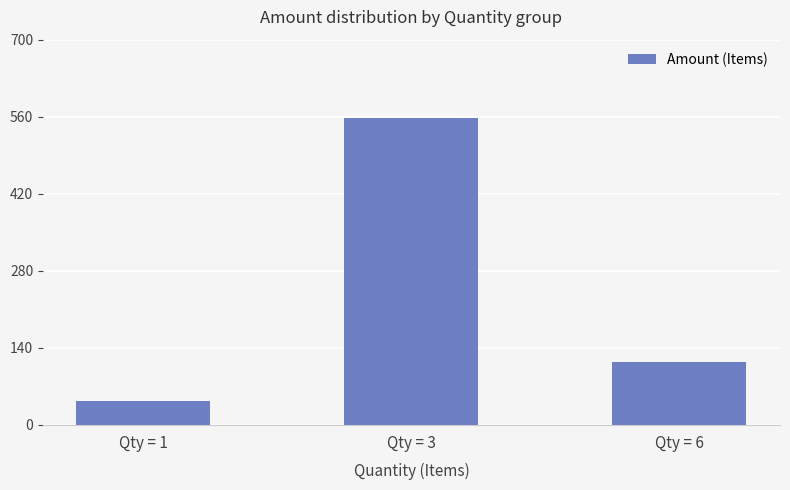

Where does the data first go above 114?

Qty = 3